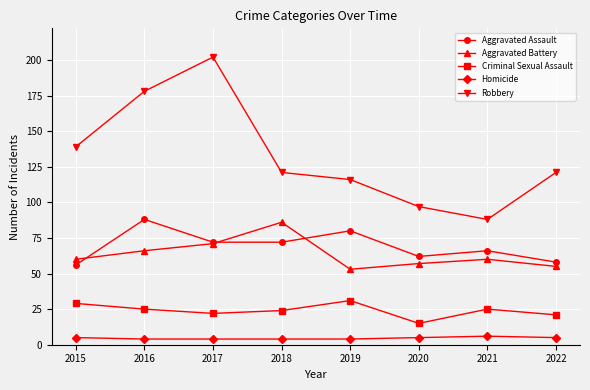

Which series has the largest range (max minus min)?

Robbery